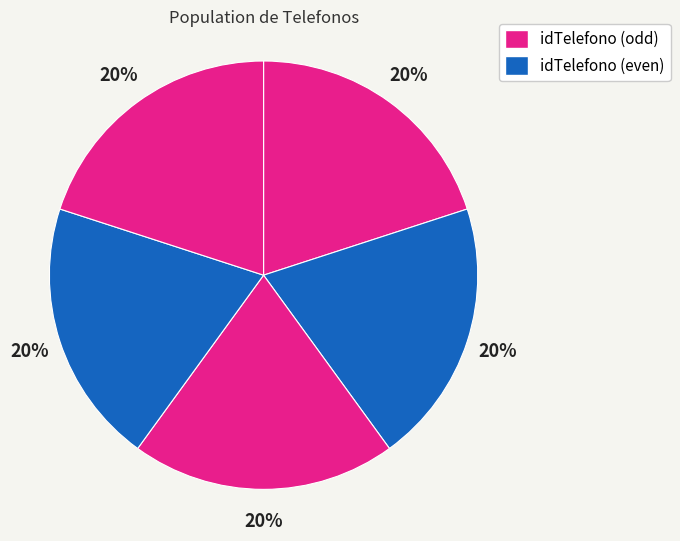

How many slices are in this pie chart?

5